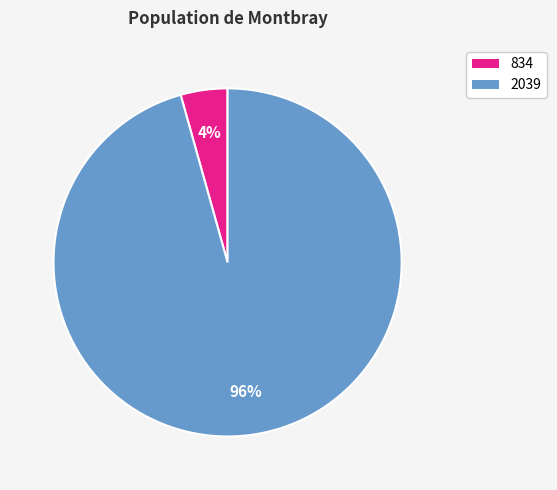

To the nearest percent, what is the average slice percentage?

50%